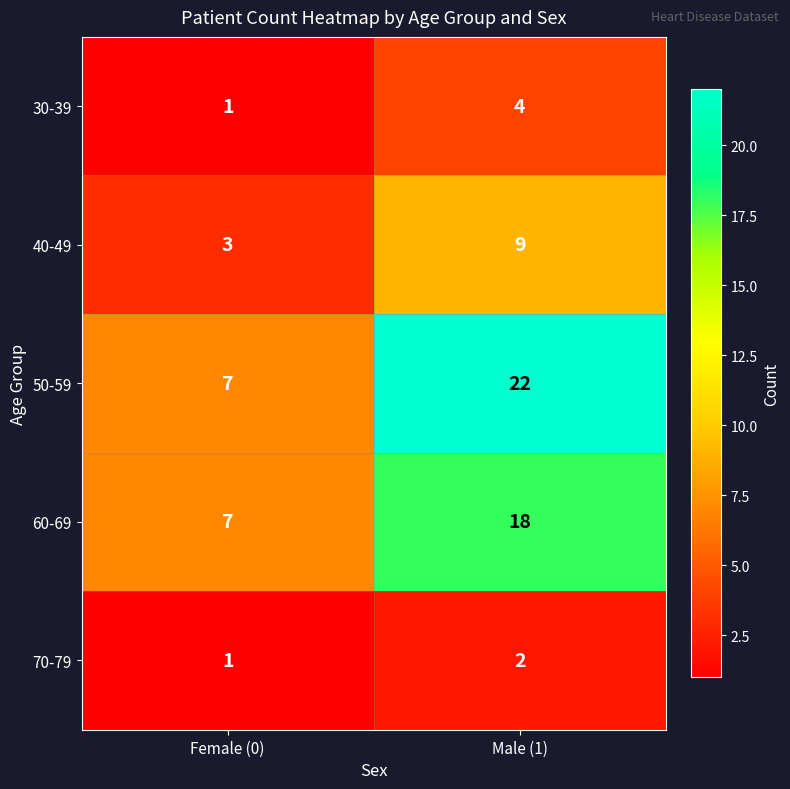

Is it true that 40-49 equals 15 at Male (1)?

False